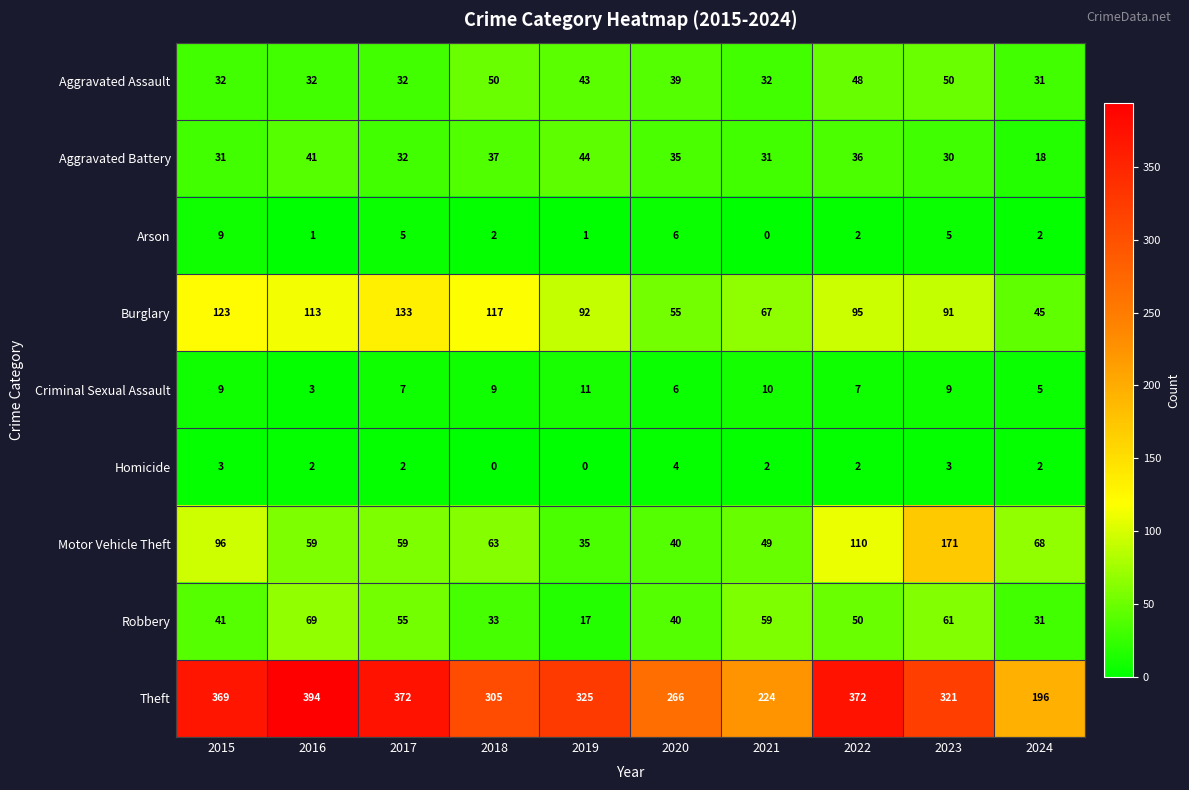

Count the number of data series in this chart.

9